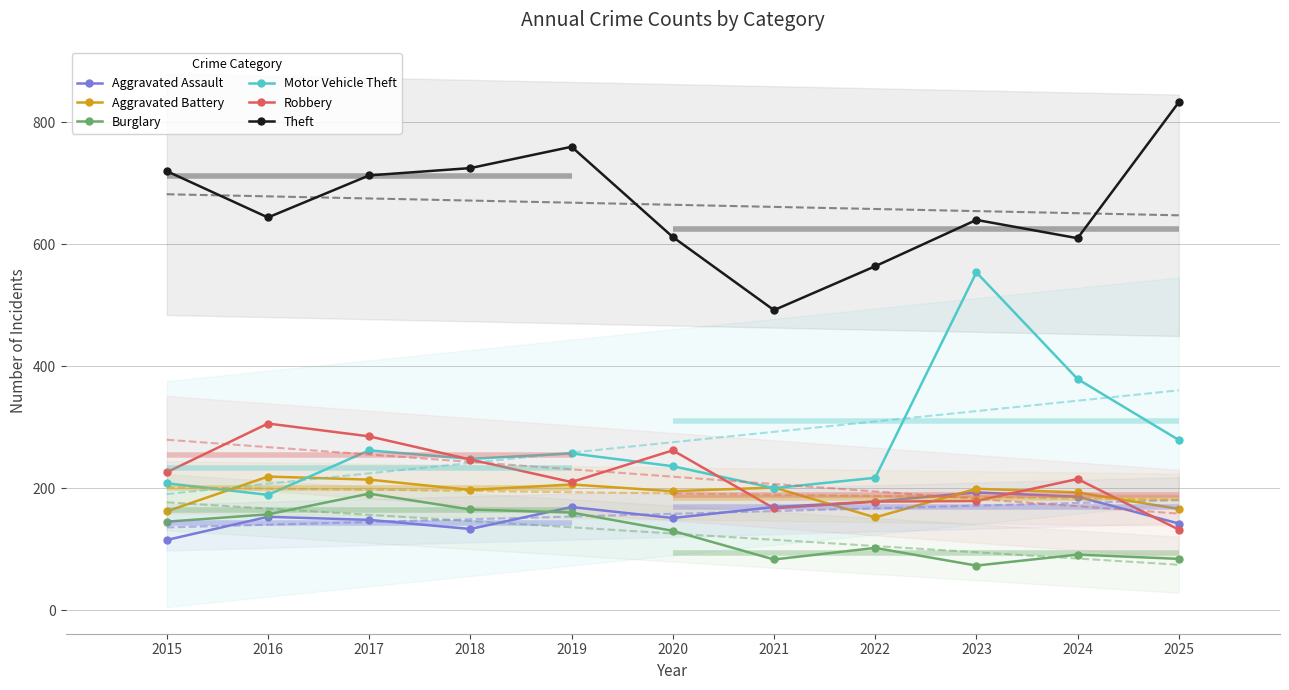

Which series has the widest spread of values?

Motor Vehicle Theft